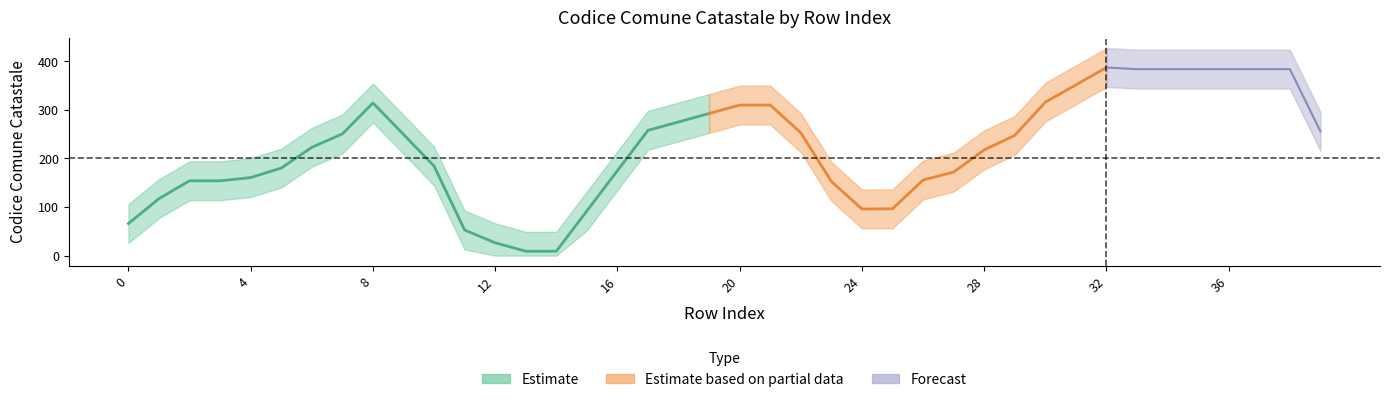

At which label is the value closest to 206?

6